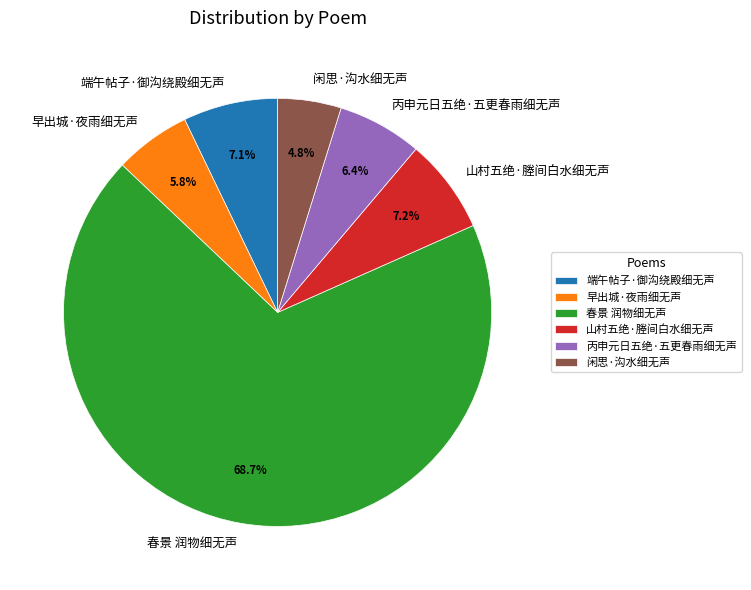

Which category has the smallest portion of the pie?

闲思·沟水细无声